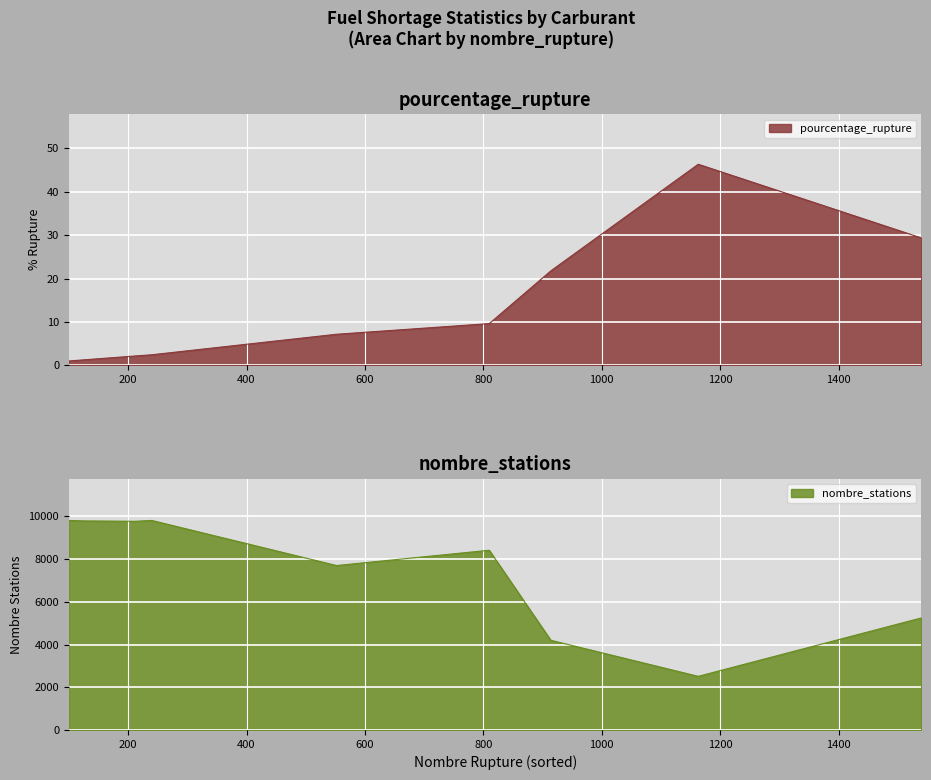

Is it true that nombre_stations equals 16894.8 at deux_produits?

False